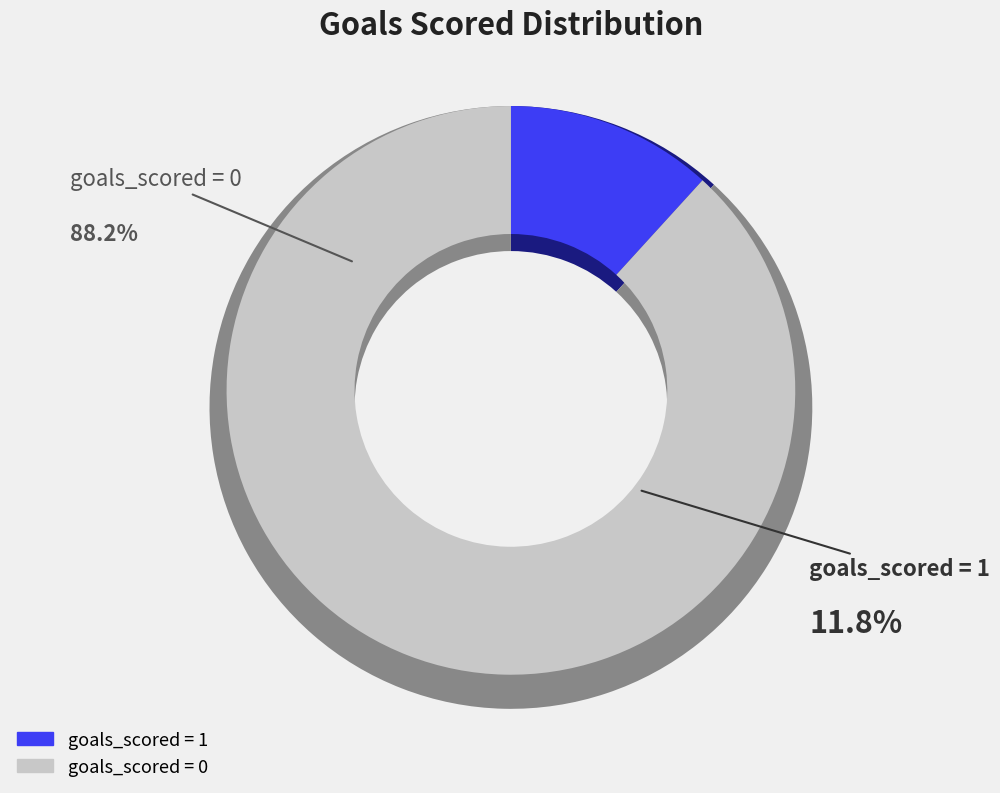

Is there a majority slice in this chart?

Yes